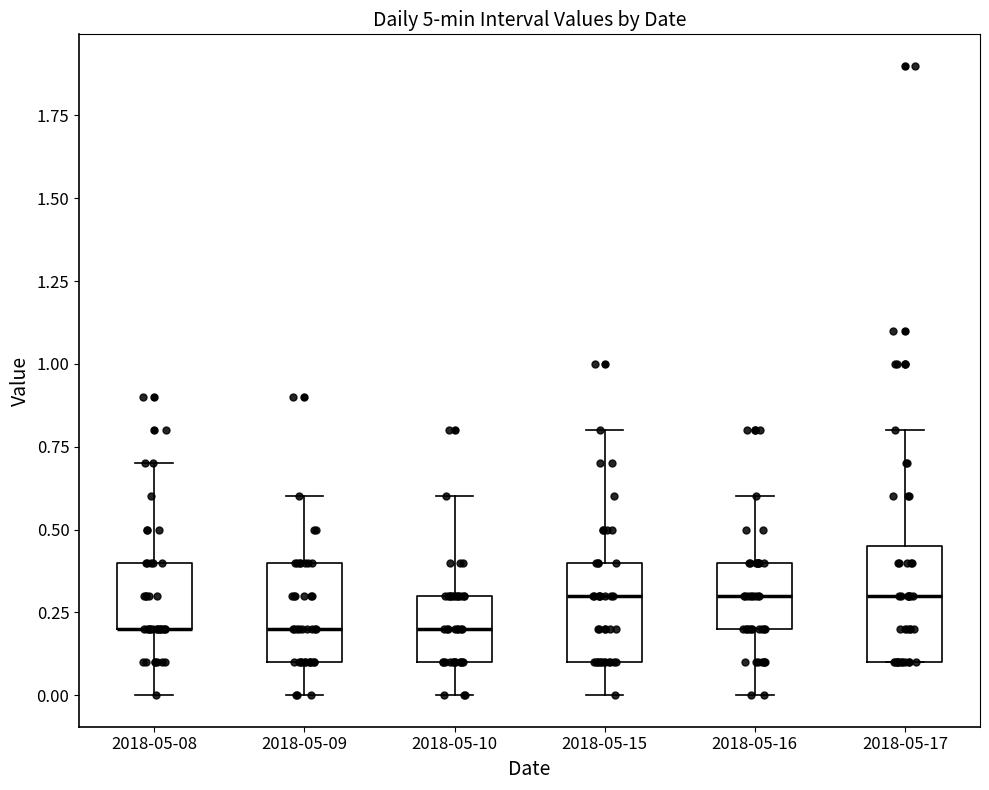

Reading left to right, read every box against the y-axis: the position of its median line, the range the box covers, and the ends of its whiskers. The values are not printed on the chart, so give them approximately, as read against the axis.

2018-05-08: median 0.20 (drawn on the box's lower edge), box 0.20 to 0.40, whiskers 0.00 to 0.70
2018-05-09: median 0.20, box 0.10 to 0.40, whiskers 0.00 to 0.60
2018-05-10: median 0.20, box 0.10 to 0.30, whiskers 0.00 to 0.60
2018-05-15: median 0.30, box 0.10 to 0.40, whiskers 0.00 to 0.80
2018-05-16: median 0.30, box 0.20 to 0.40, whiskers 0.00 to 0.60
2018-05-17: median 0.30, box 0.10 to 0.45, whiskers 0.10 to 0.80